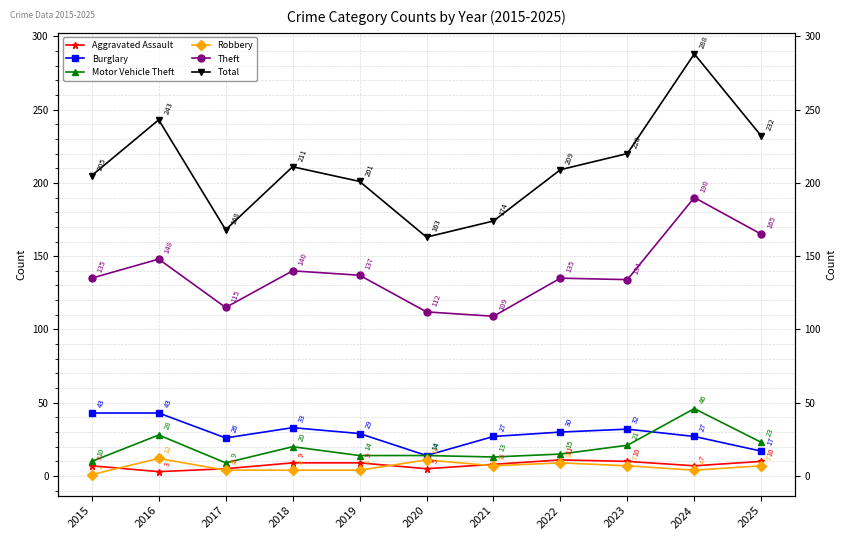

How many data points does each series have?

11